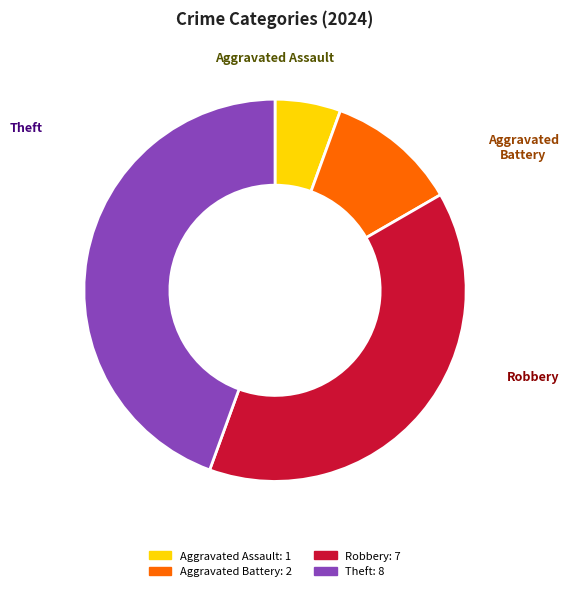

Combined, do Robbery: 7 and Theft: 8 account for over 50%?

Yes